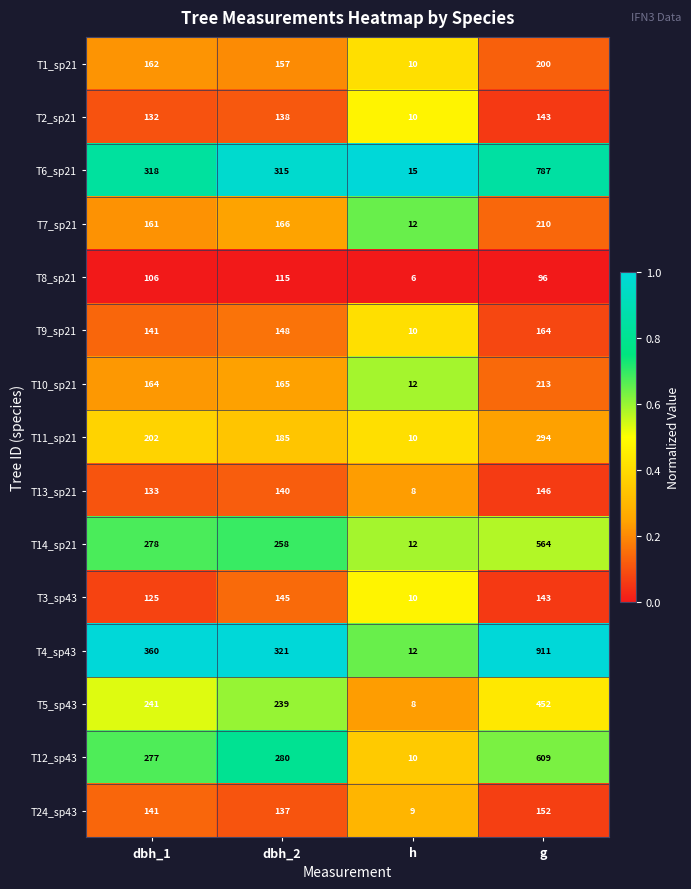

What value does the T2_sp21 series have at h?

10